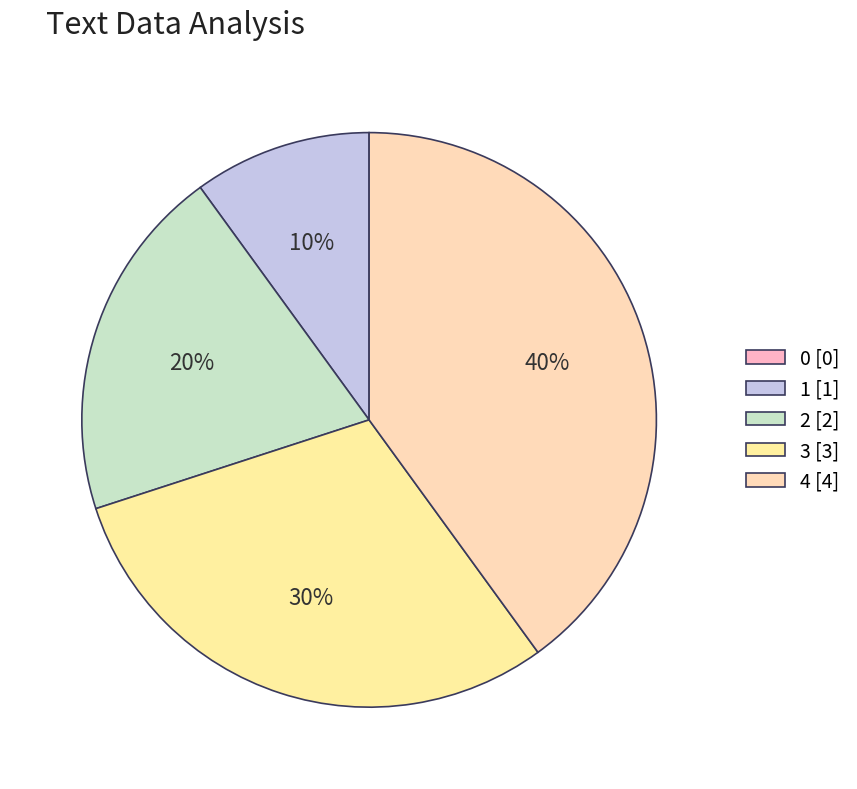

How many slices are in this pie chart?

5